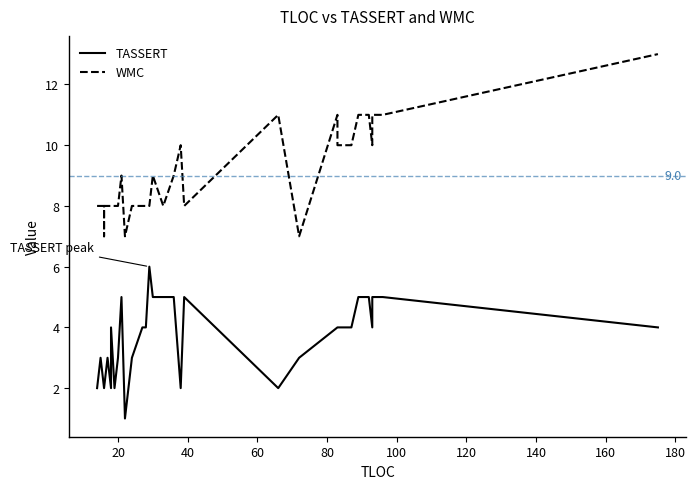

True or false: TASSERT and WMC intersect in this chart.

False